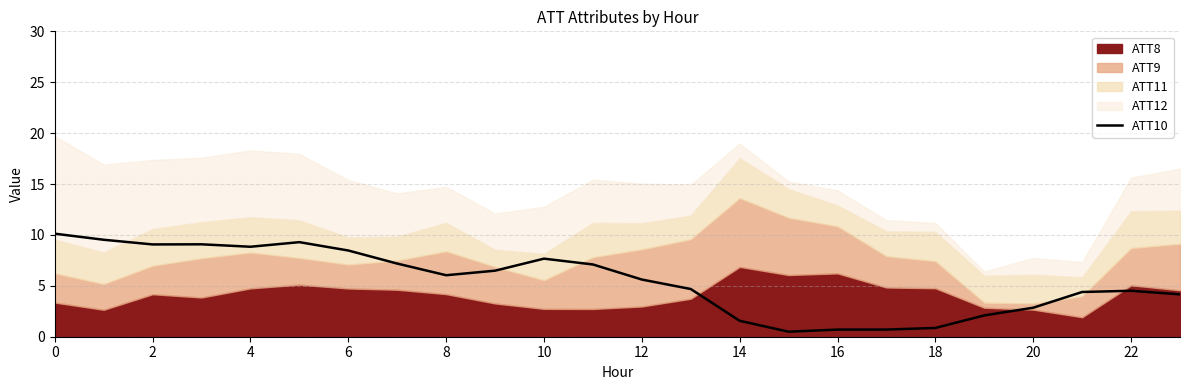

Is it true that the value at 22 is 3.1?

False